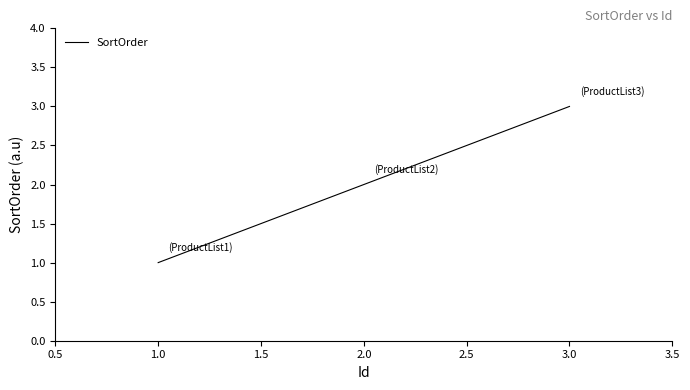

What is the ratio of the value at 3.0 to the value at 2.0?

1.5